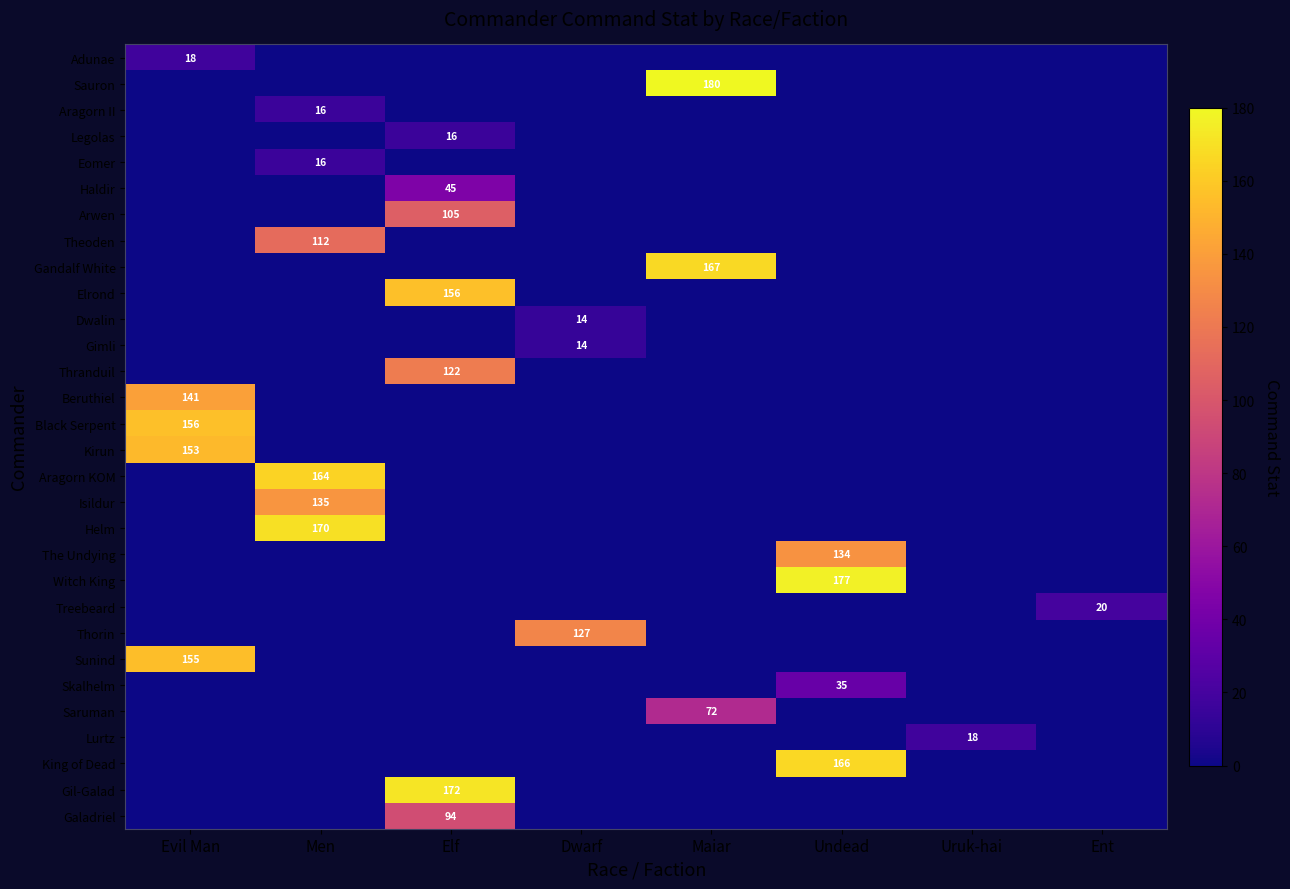

True or false: Arwen has a value of 105 at Elf.

True